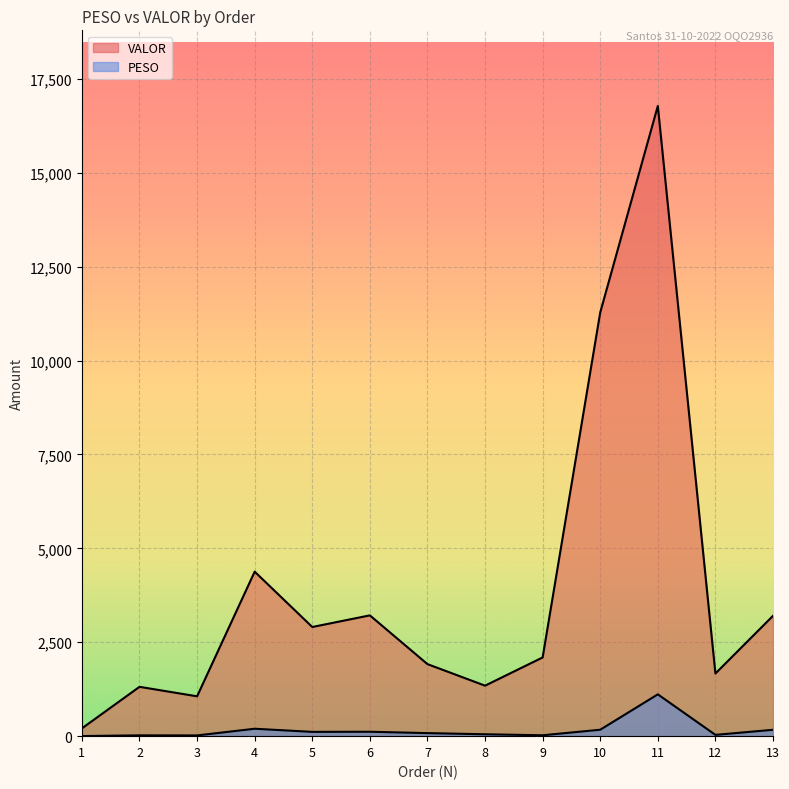

Rank the series by their average value, from highest to lowest.

VALOR, PESO